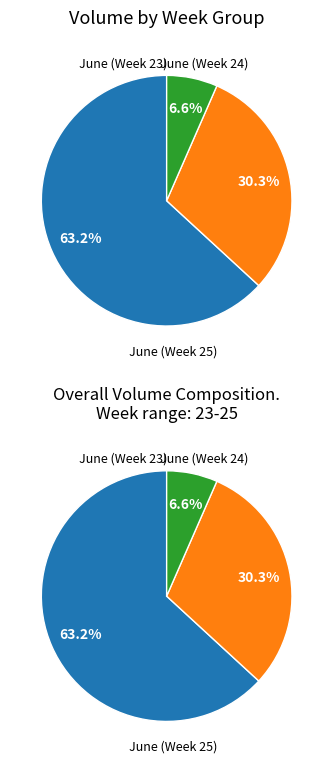

The 6 slice represents 16% of the pie. True or false?

False